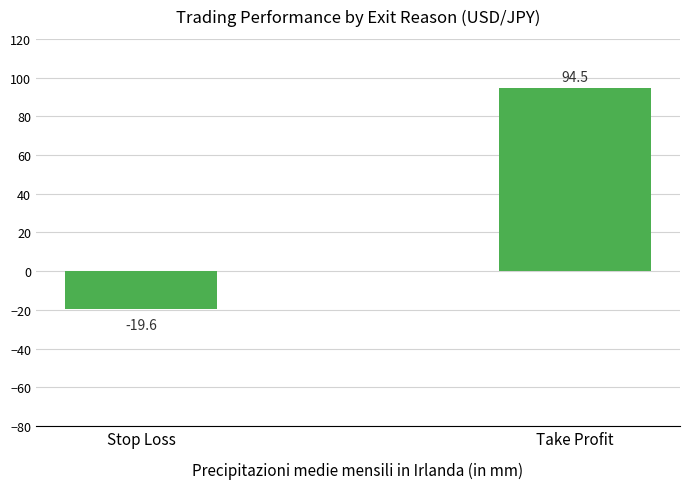

List the labels in order of value, largest first.

Take Profit, Stop Loss